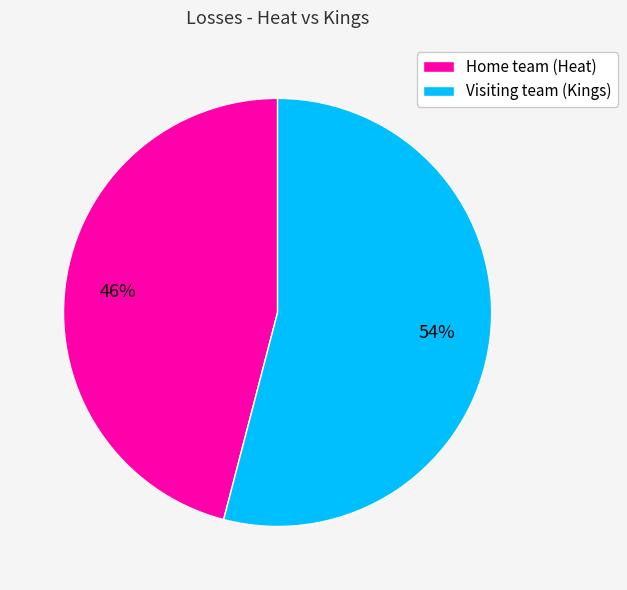

Do Visiting team (Kings) and Home team (Heat) together represent more than half of the pie?

Yes